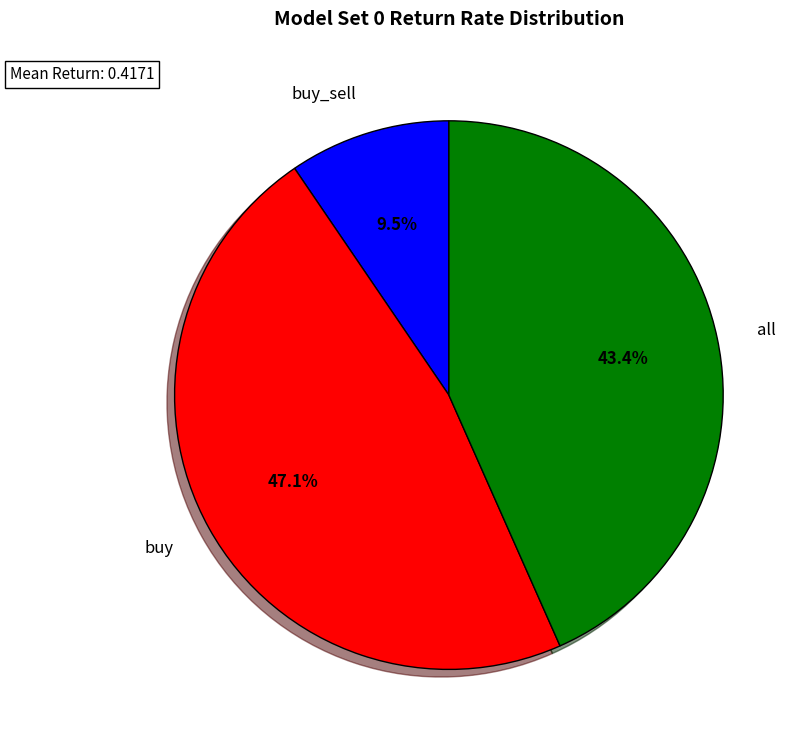

Which category has the biggest portion of the pie?

buy